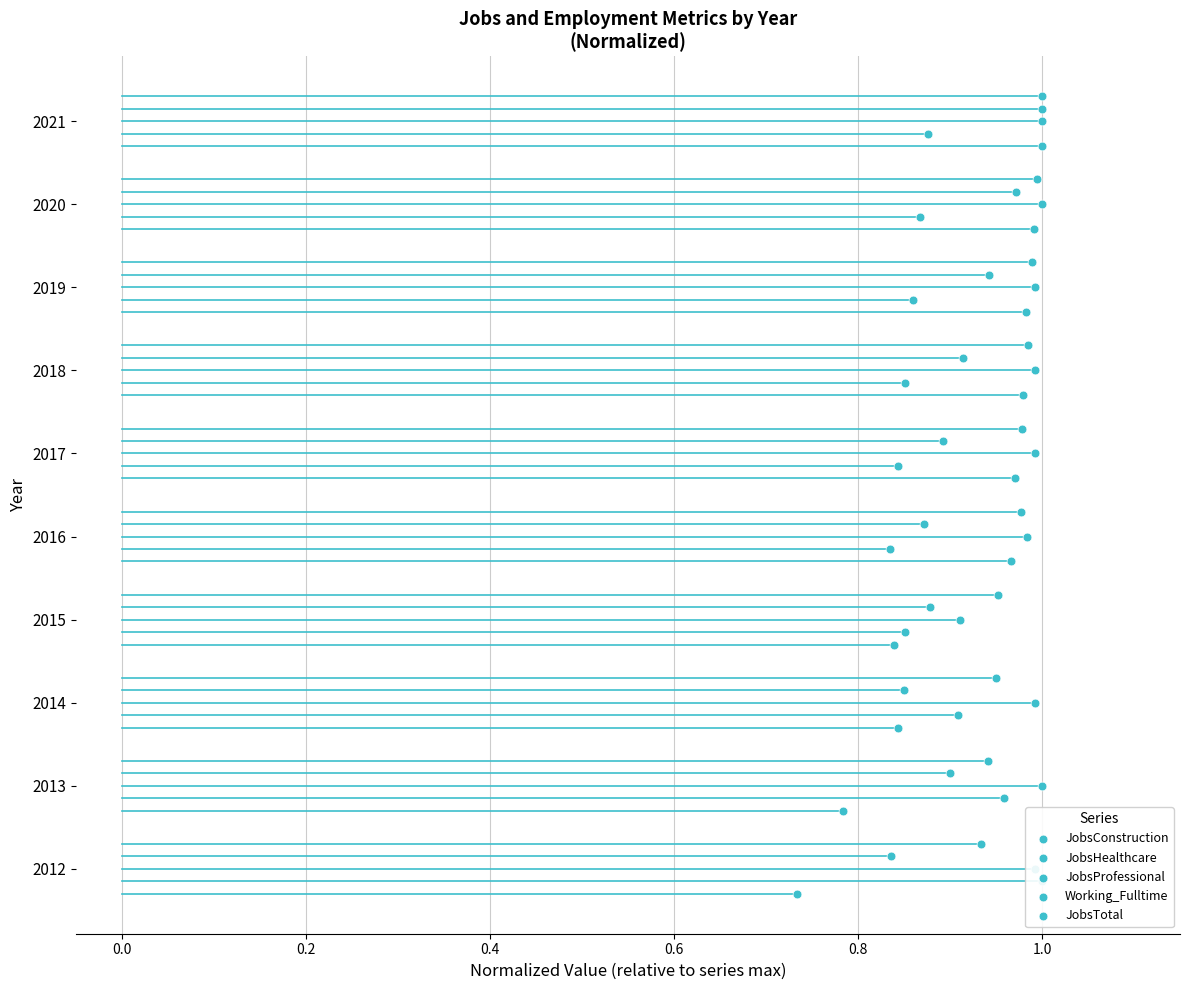

Which series has the largest Y range (max minus min)?

JobsConstruction